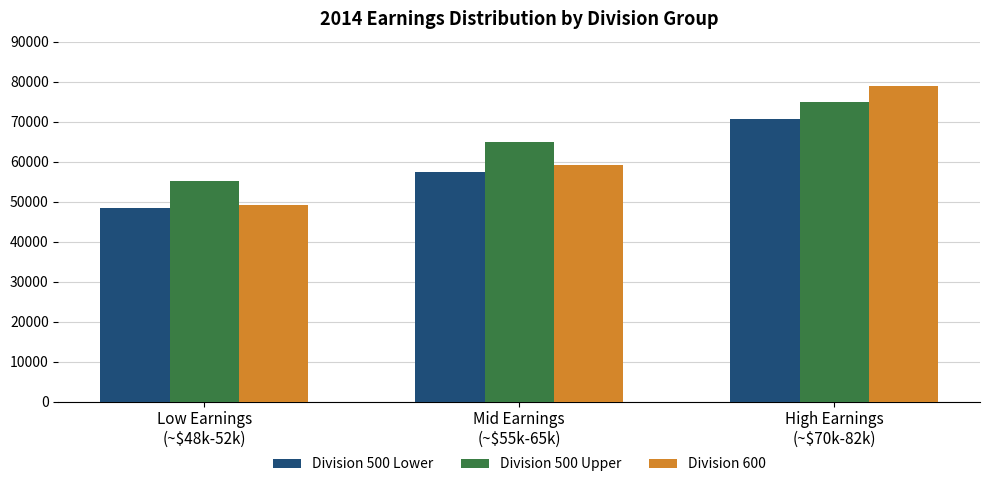

The Division 500 Lower series shows 19845.6 at High Earnings
(~$70k-82k). True or false?

False